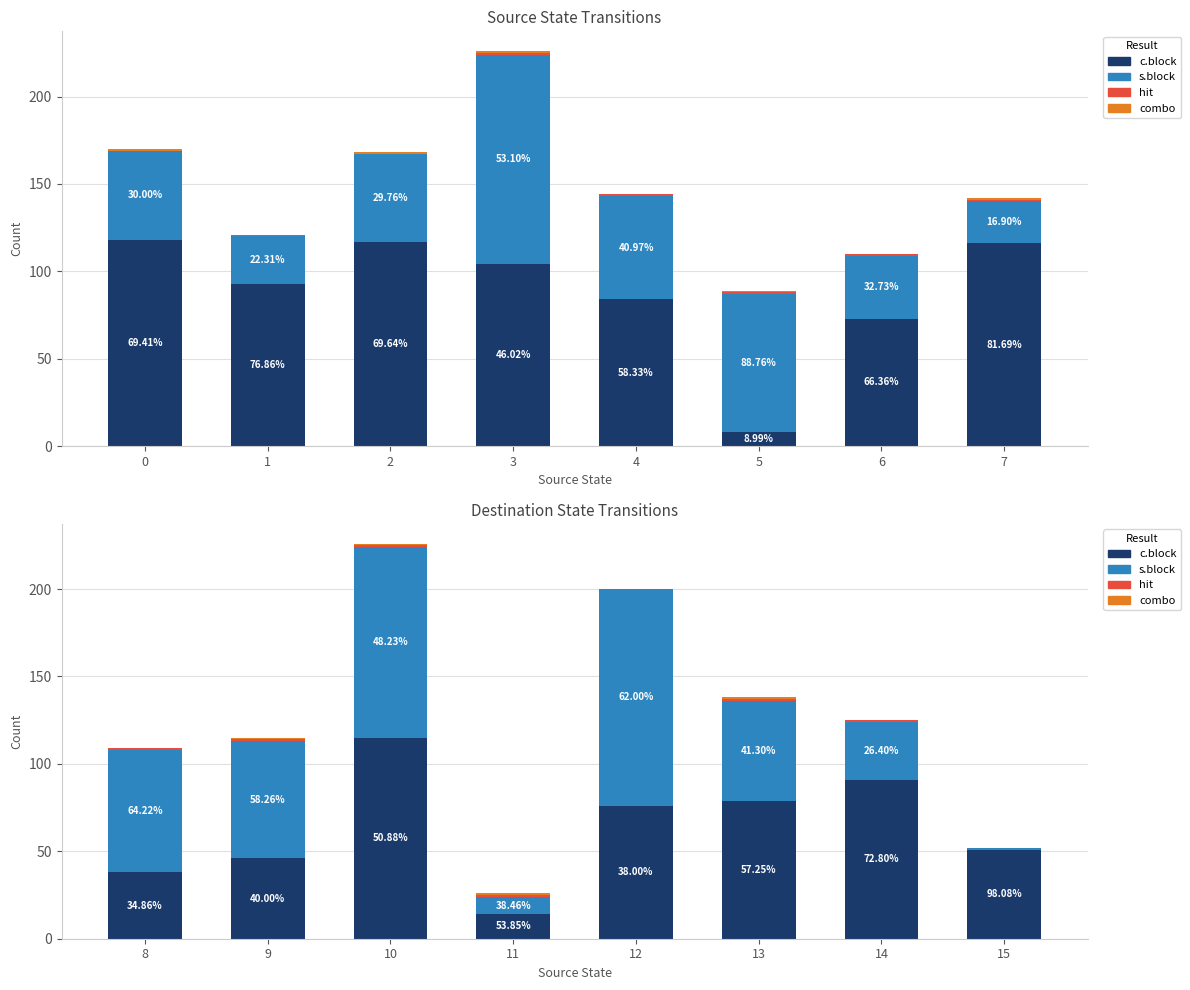

How many bars are there in each group?

4